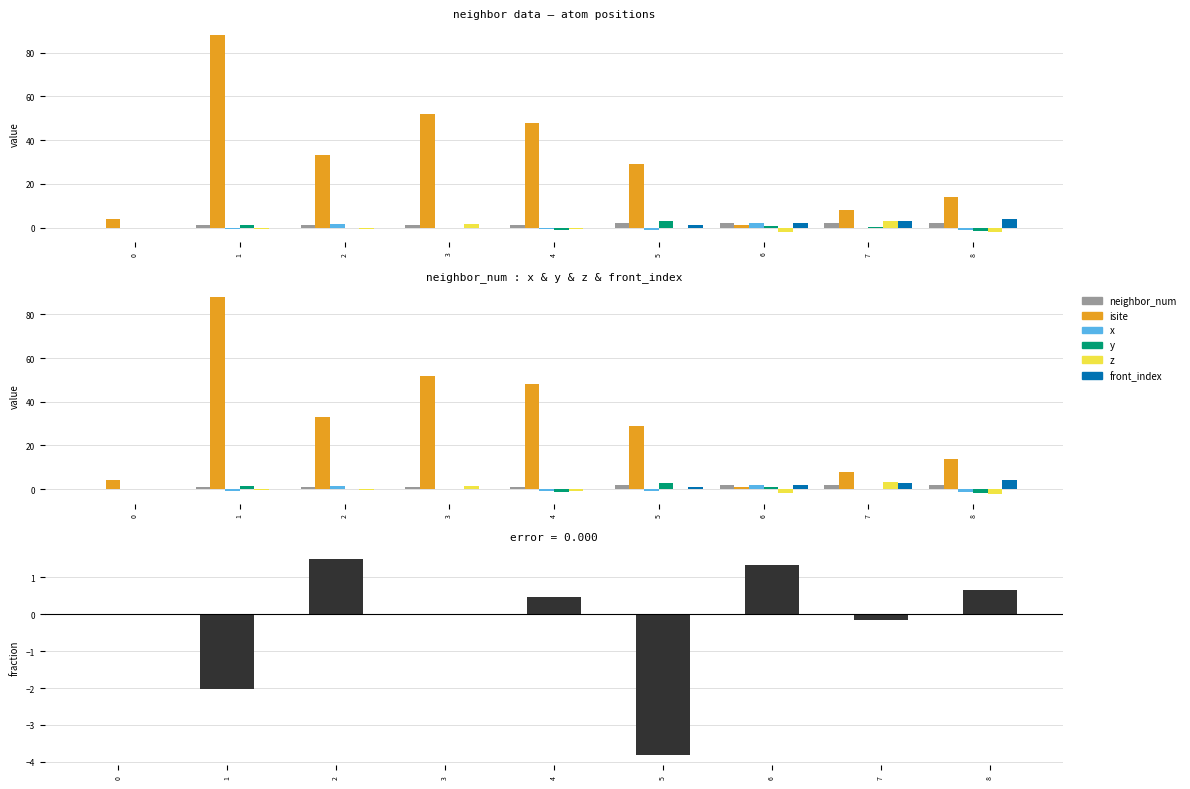

What is the sum of the neighbor_num values at 8 and 5?

4.0